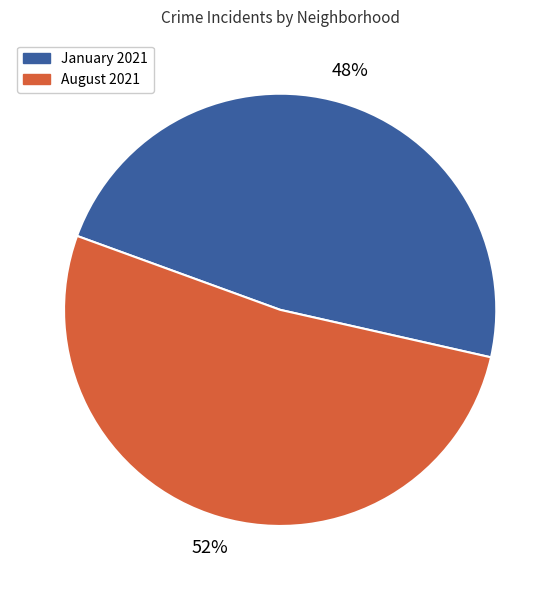

How many segments does this pie chart have?

2